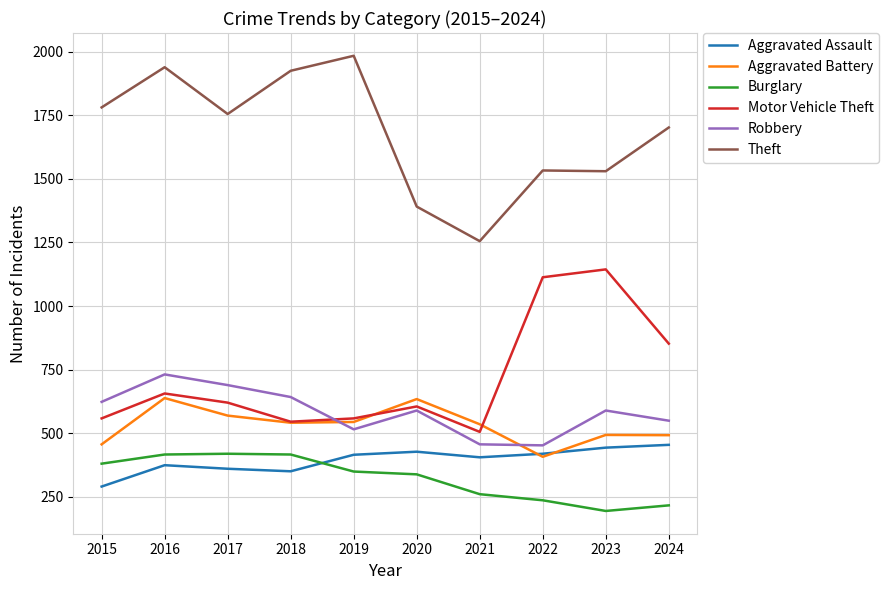

What value does the Theft series have at 2016, to the nearest 50?

1950